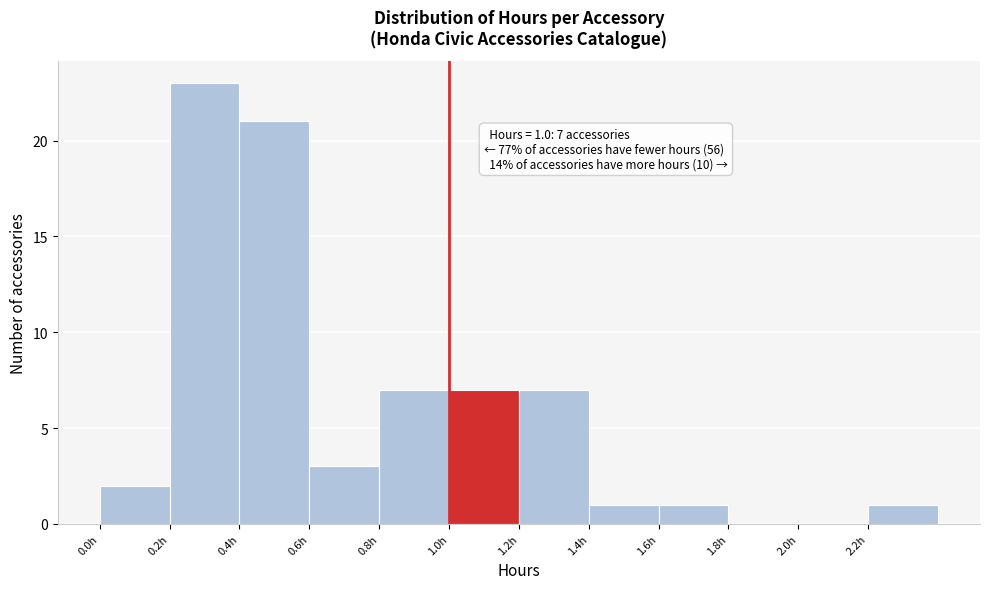

Which range on the x-axis has the tallest bar?

0.2 to 0.4